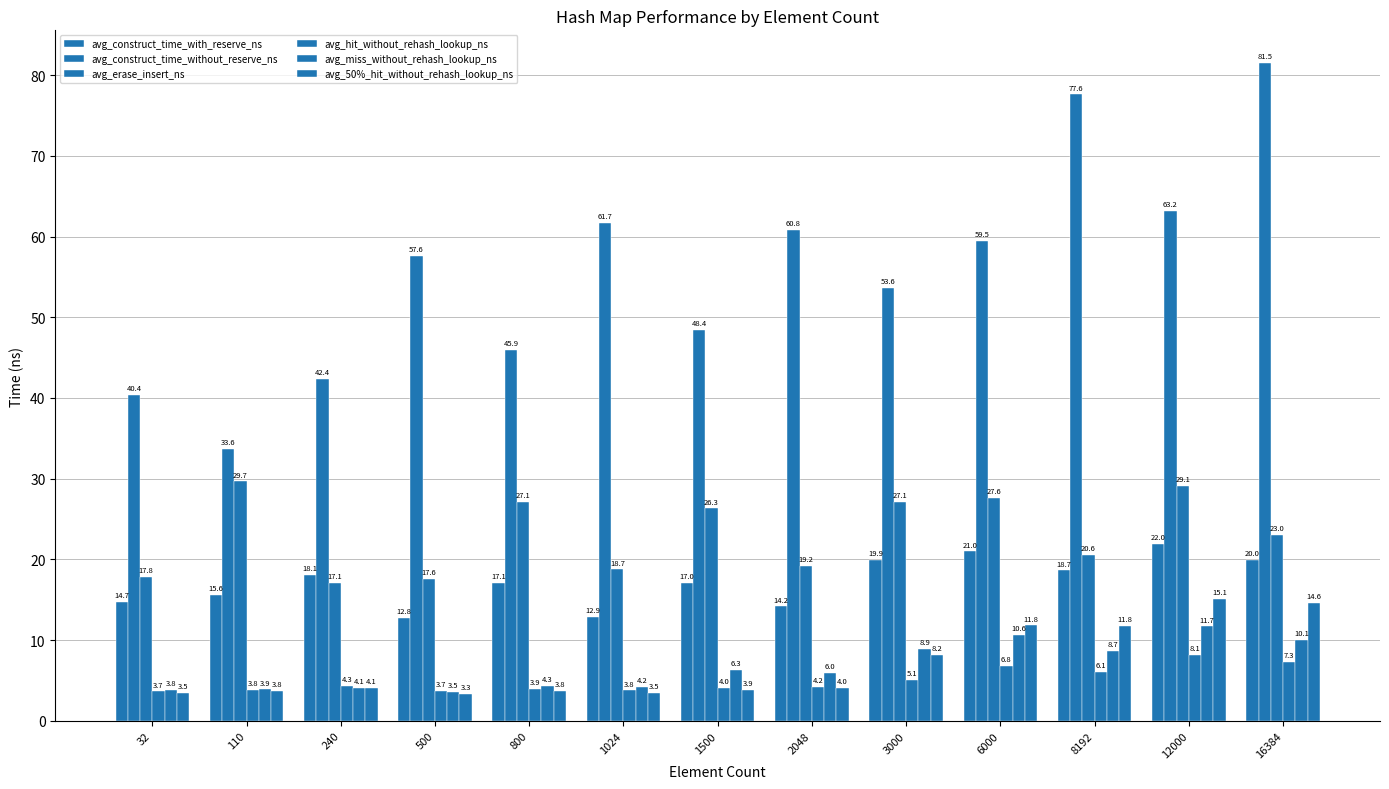

Reading left to right, transcribe all the data shown in this chart.

avg_construct_time_with_reserve_ns: 14.7	15.6	18.1	12.8	17.1	12.9	17.0	14.2	19.9	21.0	18.7	22.0	20.0
avg_construct_time_without_reserve_ns: 40.4	33.6	42.4	57.6	45.9	61.7	48.4	60.8	53.6	59.5	77.6	63.2	81.5
avg_erase_insert_ns: 17.8	29.7	17.1	17.6	27.1	18.7	26.3	19.2	27.1	27.6	20.6	29.1	23.0
avg_hit_without_rehash_lookup_ns: 3.7	3.8	4.3	3.7	3.9	3.8	4.0	4.2	5.1	6.8	6.1	8.1	7.3
avg_miss_without_rehash_lookup_ns: 3.8	3.9	4.1	3.5	4.3	4.2	6.3	6.0	8.9	10.6	8.7	11.7	10.1
avg_50%_hit_without_rehash_lookup_ns: 3.5	3.8	4.1	3.3	3.8	3.5	3.9	4.0	8.2	11.8	11.8	15.1	14.6